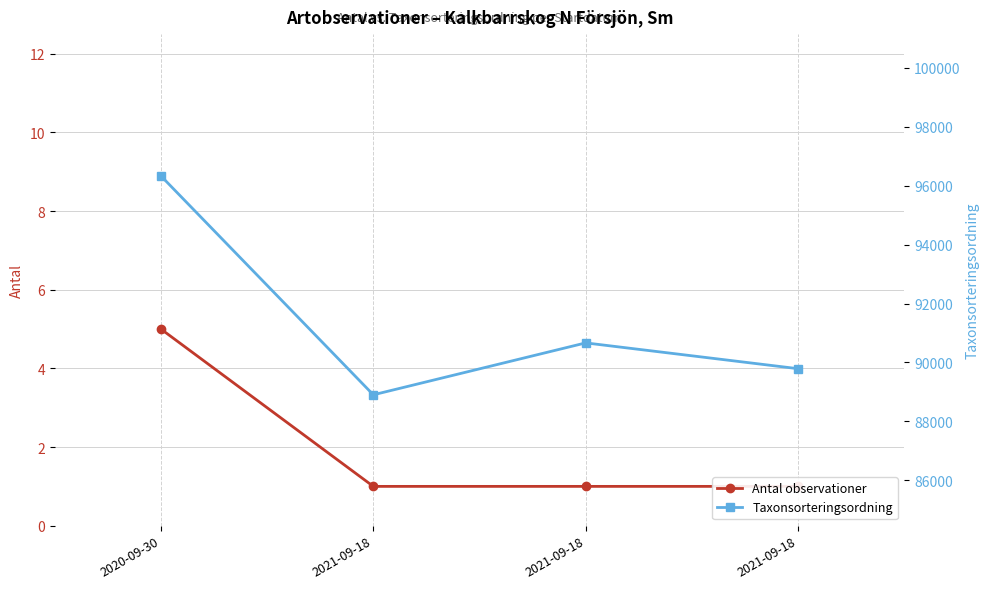

How many values in the Antal observationer series exceed 1?

1